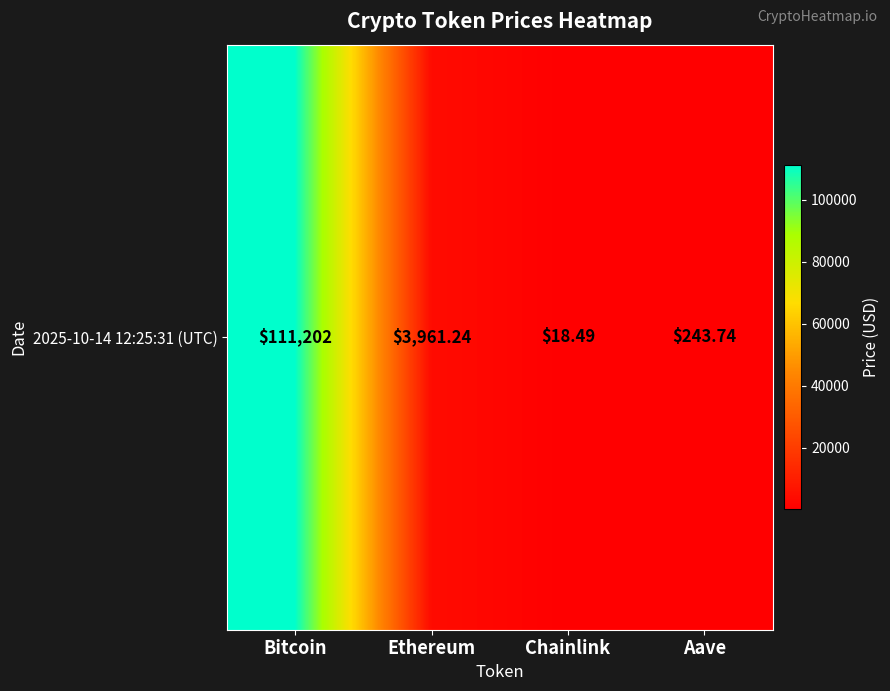

What is the sum of the values at Aave and Ethereum?

4205.0